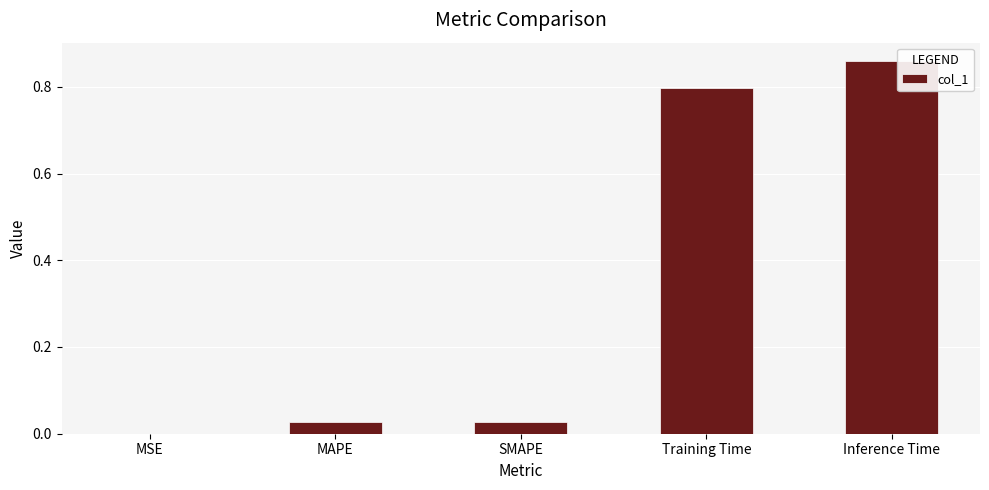

At which category does the chart reach its peak across all series?

Inference Time